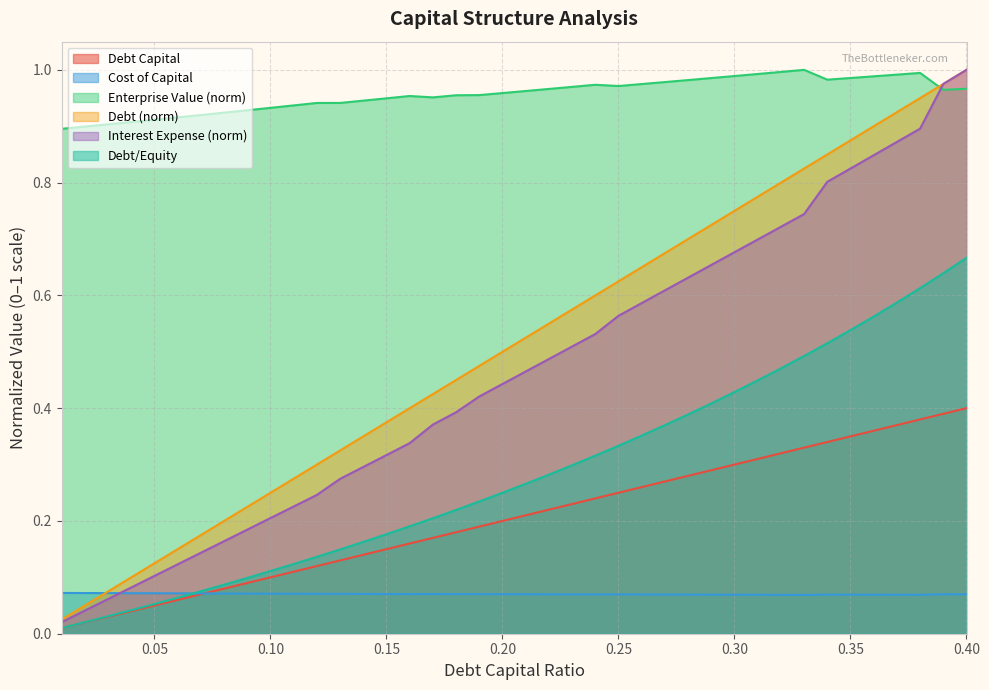

How many categories are shown in the chart?

40